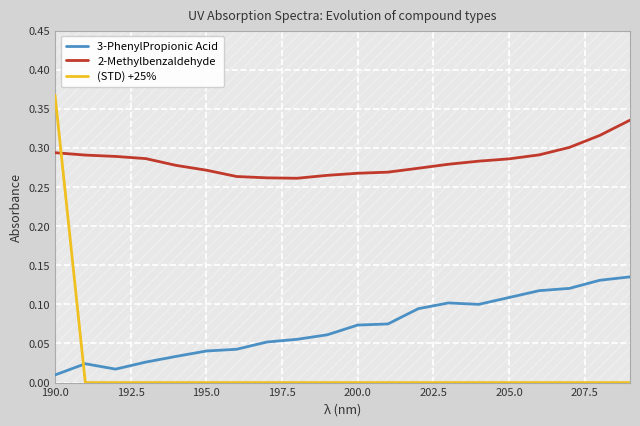

What is the difference between the maximum and minimum values in the (STD) +25% series?

0.4